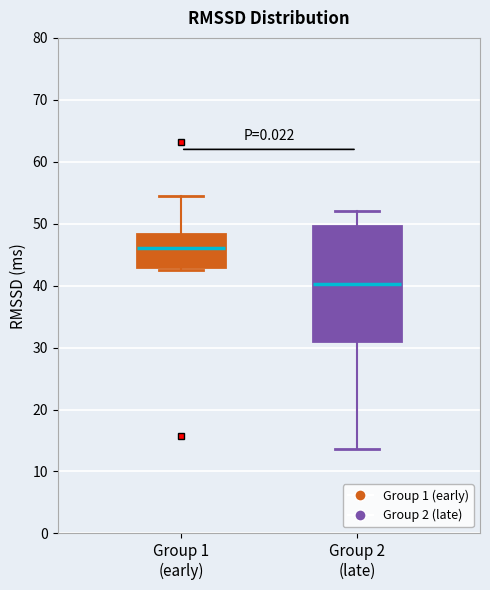

Reading left to right, read every box against the y-axis: the position of its median line, the range the box covers, and the ends of its whiskers. The values are not printed on the chart, so give them approximately, as read against the axis.

Group 1 (early): median 46, box 43 to 48, whiskers 43 (just below the box's lower edge) to 54
Group 2 (late): median 40, box 31 to 50, whiskers 14 to 52